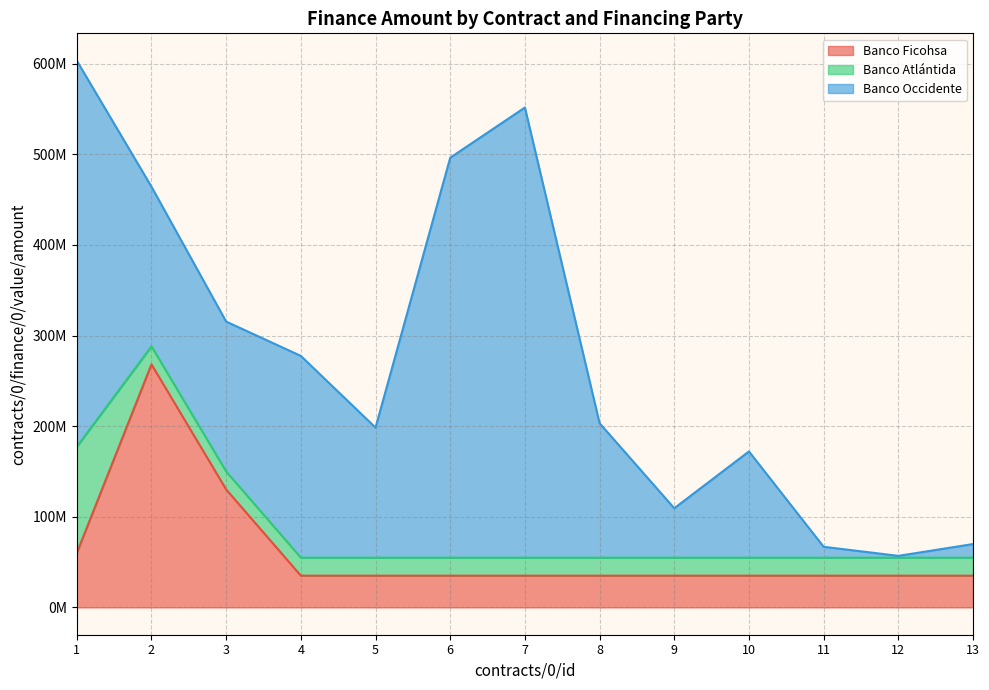

Rank the series by their average value, from lowest to highest.

Banco Atlántida, Banco Ficohsa, Banco Occidente